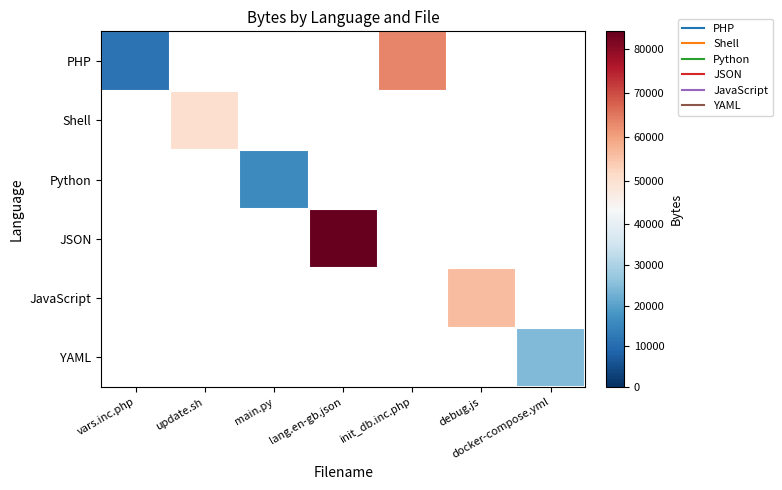

How many distinct data groups are displayed?

6